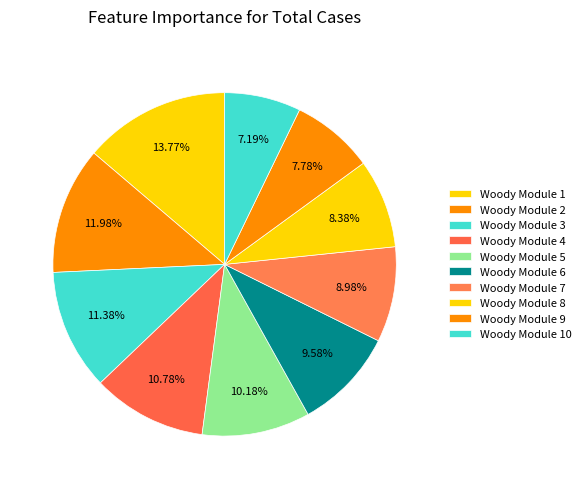

Is there any slice that represents more than half of the pie?

No